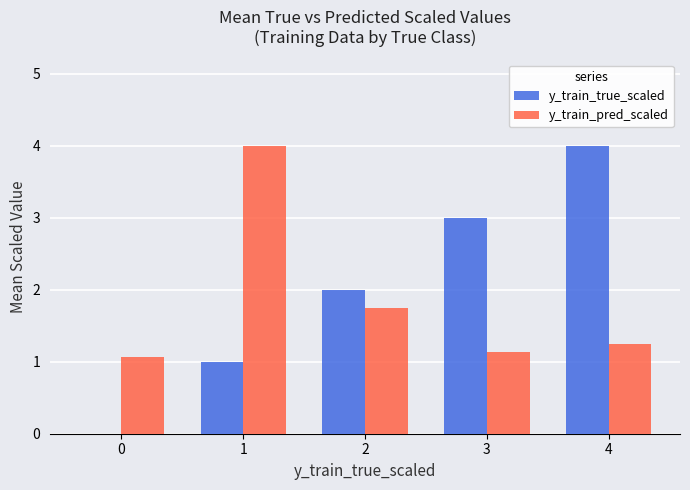

What is the sum of the y_train_true_scaled values at 2 and 3?

5.0